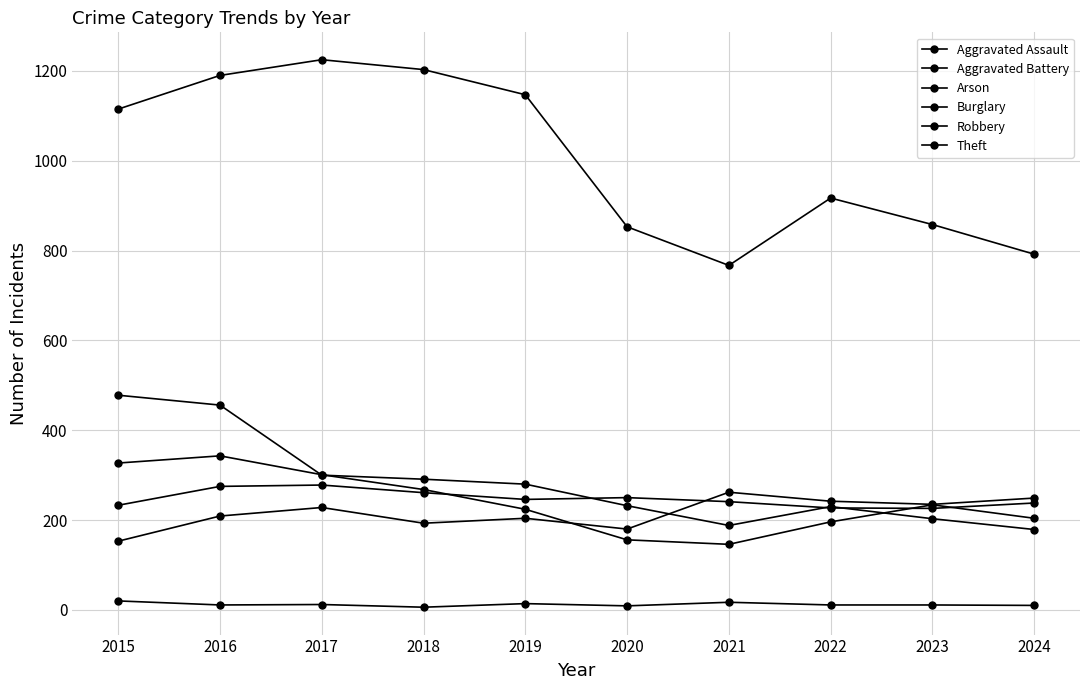

How many categories are shown in the chart?

10